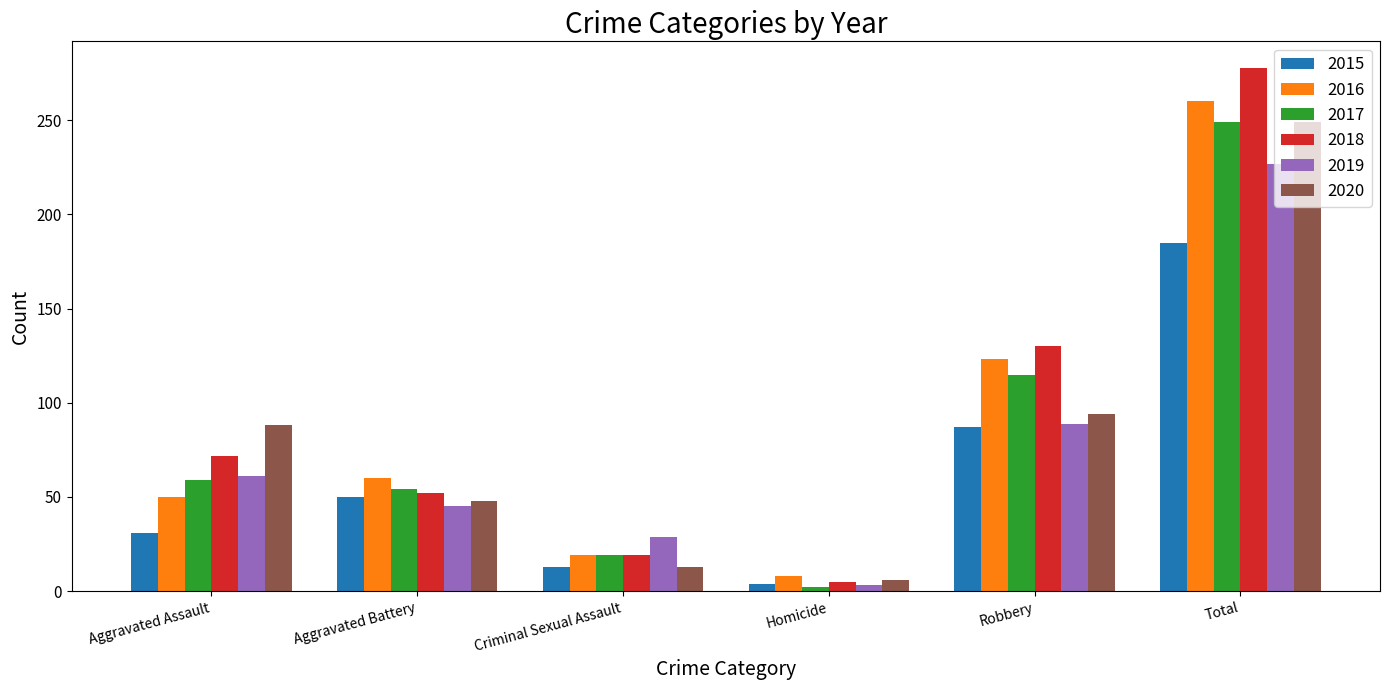

What are all the series names shown in the legend?

2015, 2016, 2017, 2018, 2019, 2020